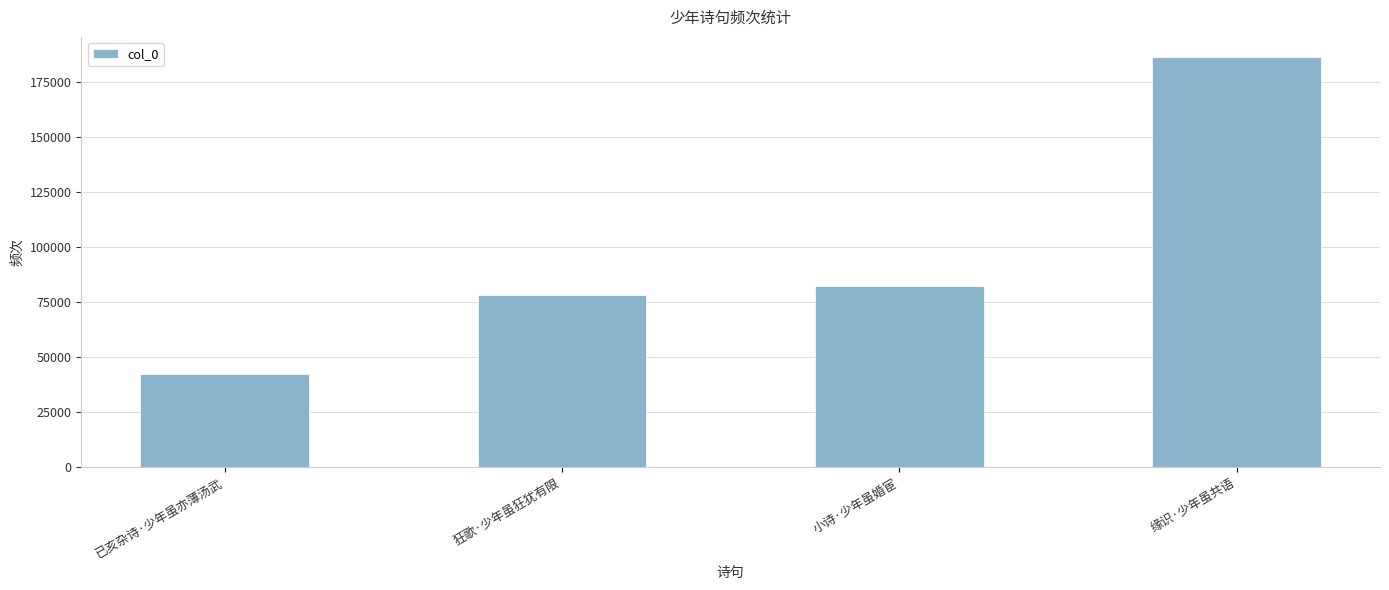

The value at 狂歌·少年虽狂犹有限 is 37891. True or false?

False